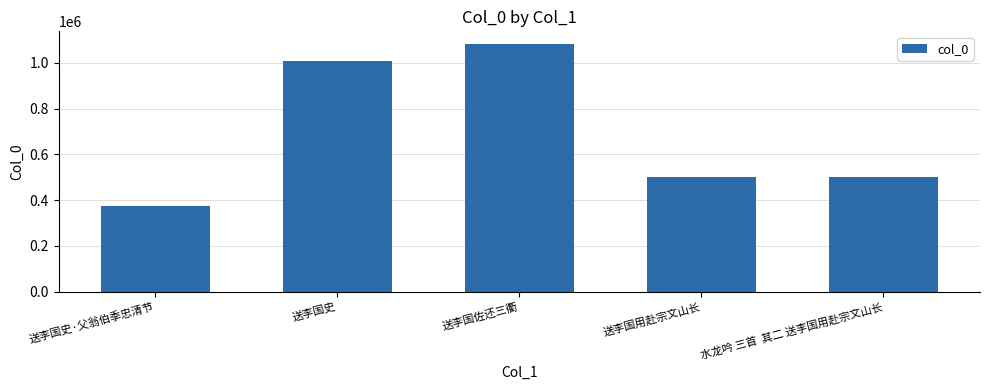

What is the difference between the maximum and second lowest values?

582778